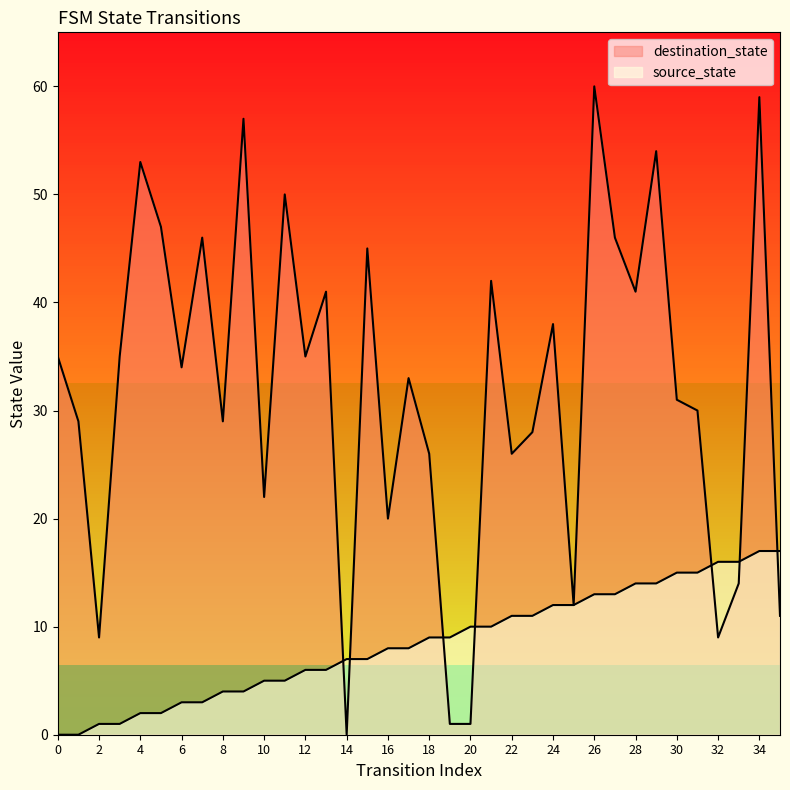

After their last crossing, which series has the higher values: destination_state or source_state?

source_state